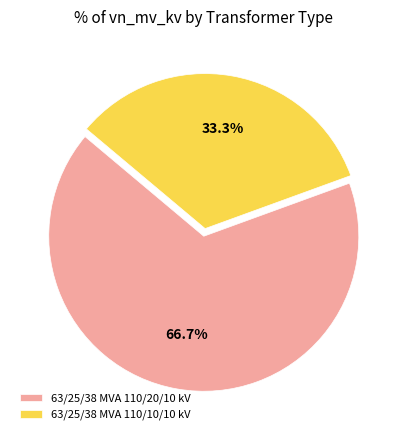

To the nearest percent, what is the average slice percentage?

50%